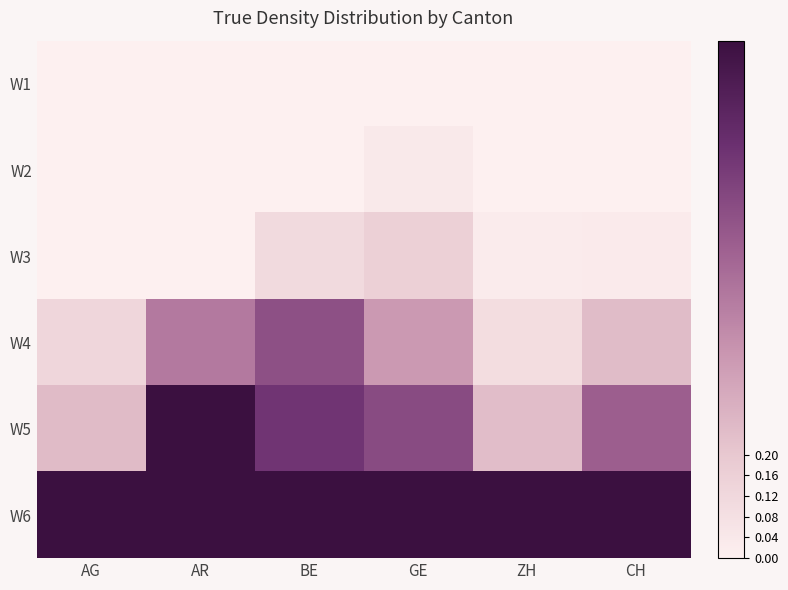

Which category has the lowest value across all series?

AG